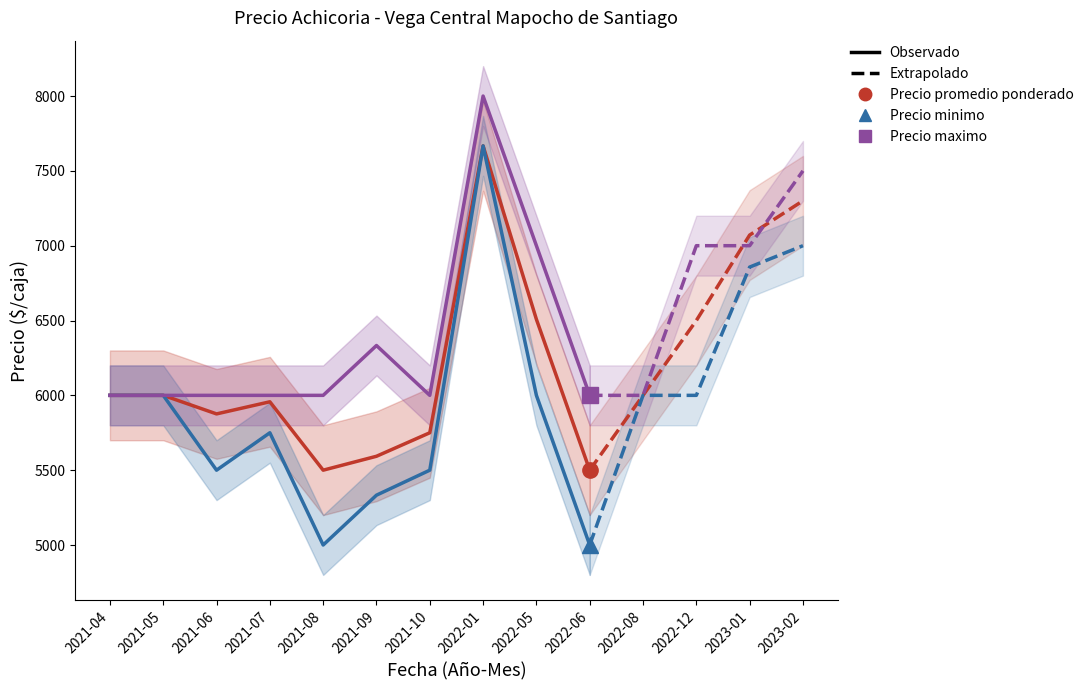

Count the Precio maximo values in the range 6000 to 6333.

8